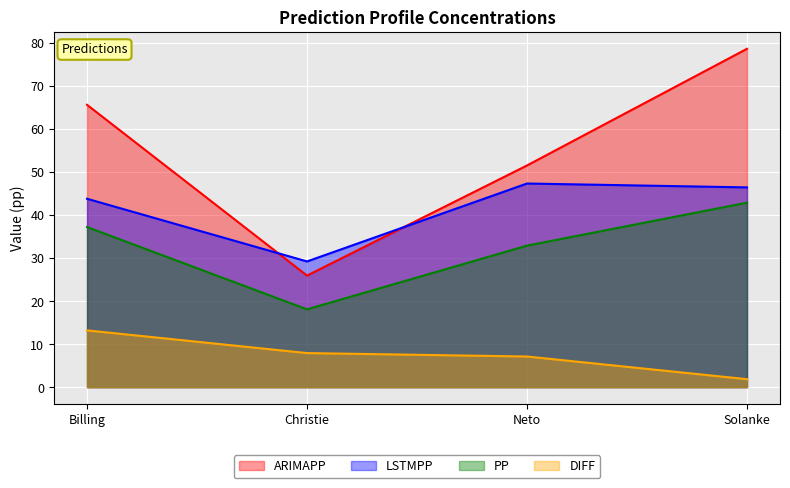

What is the maximum value shown in the chart?

78.6